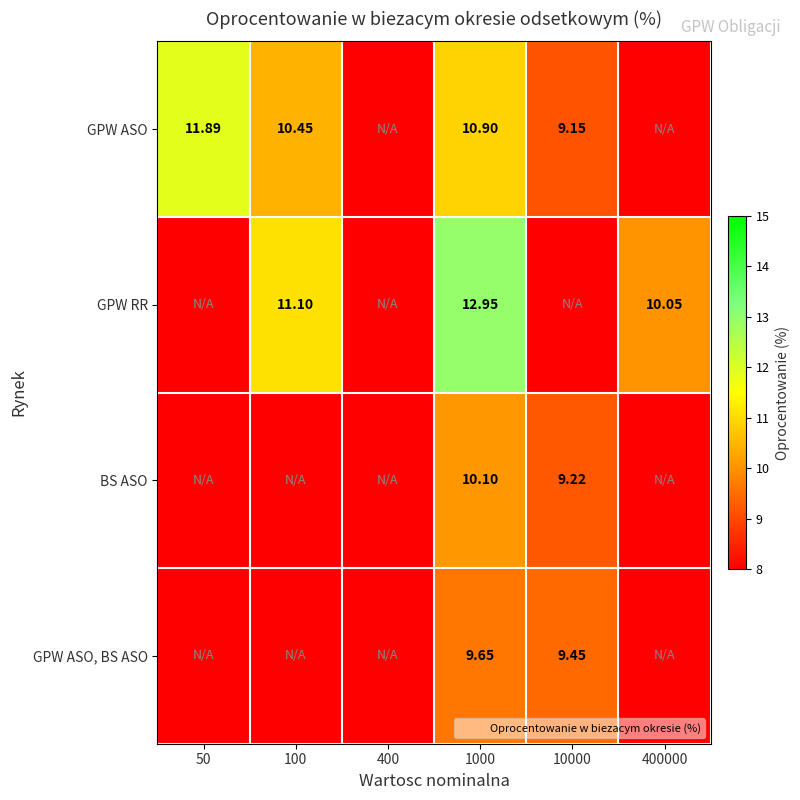

What value does the GPW RR series have at 100?

11.1